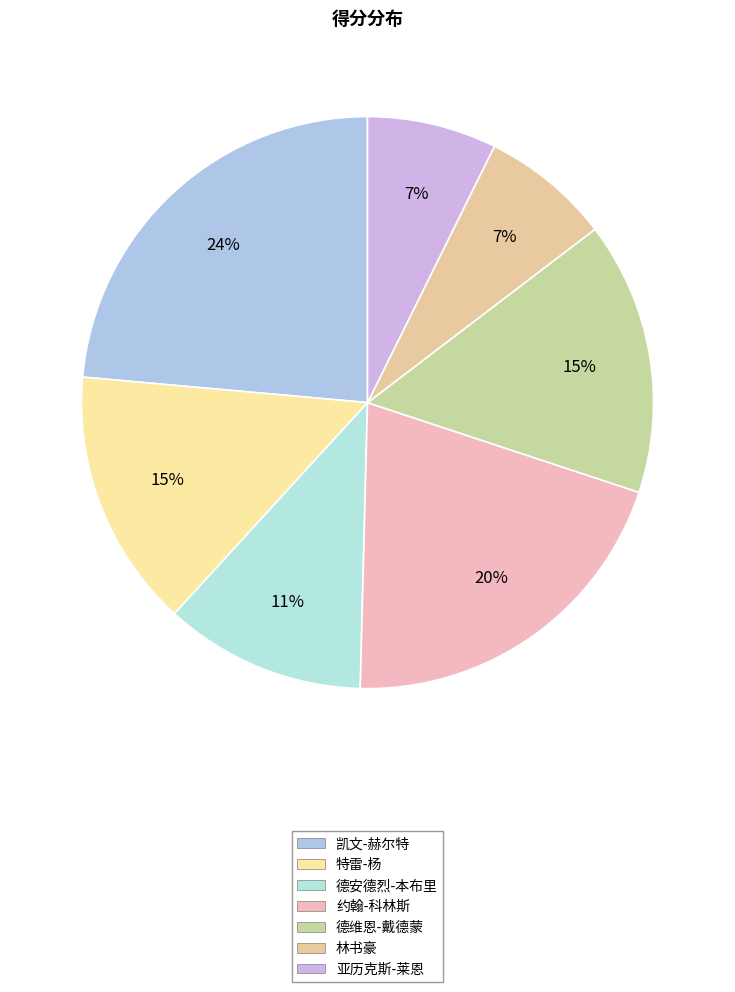

Is there a majority slice in this chart?

No